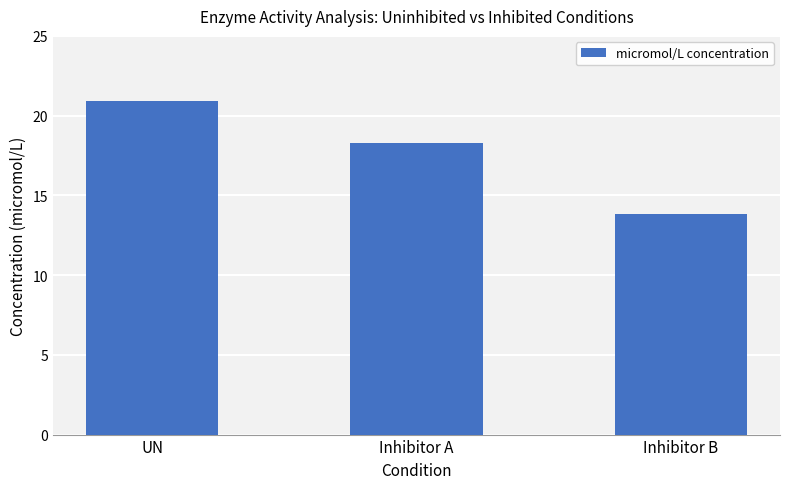

What is the smallest value displayed?

13.8